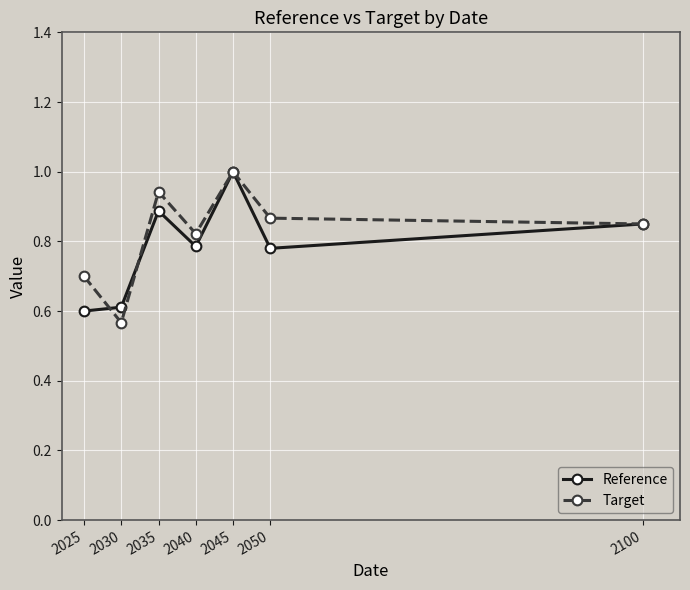

Is the value of Target at 2035 greater than the value of Reference at 2025?

Yes